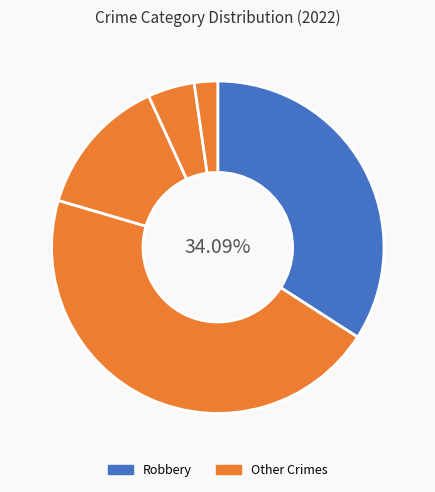

Count the number of slices in the pie.

5